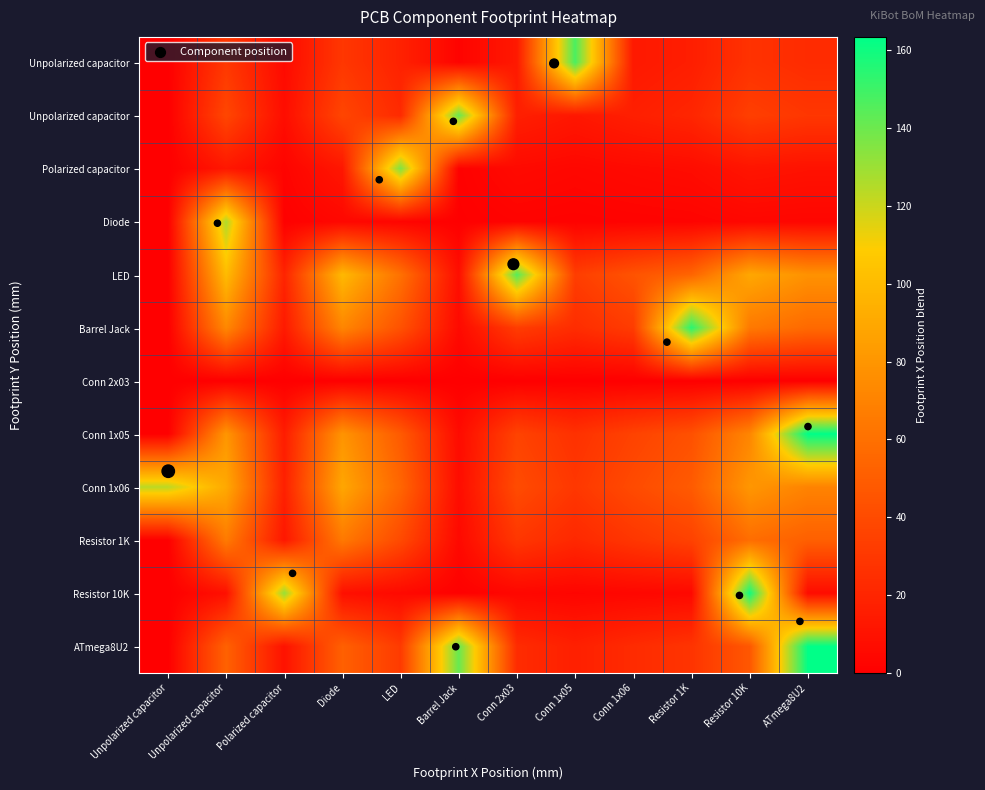

How many data points does each series have?

12